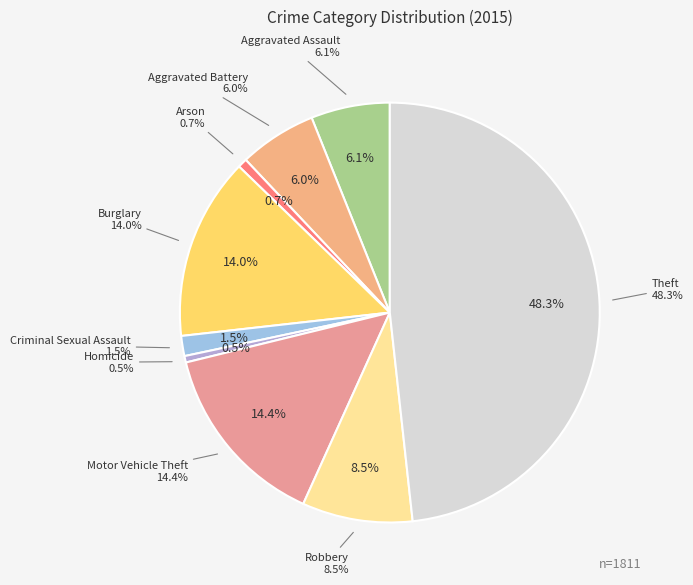

Count the number of slices in the pie.

9